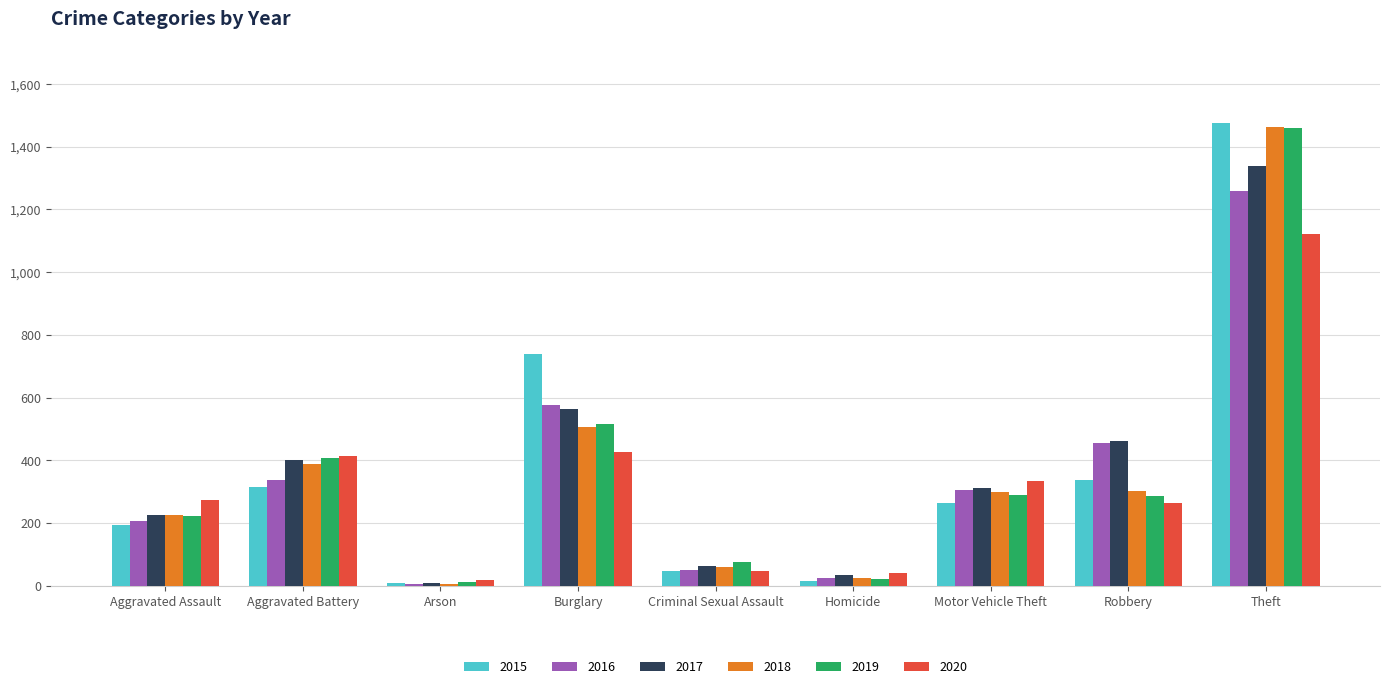

Which series has the largest range (max minus min)?

2015